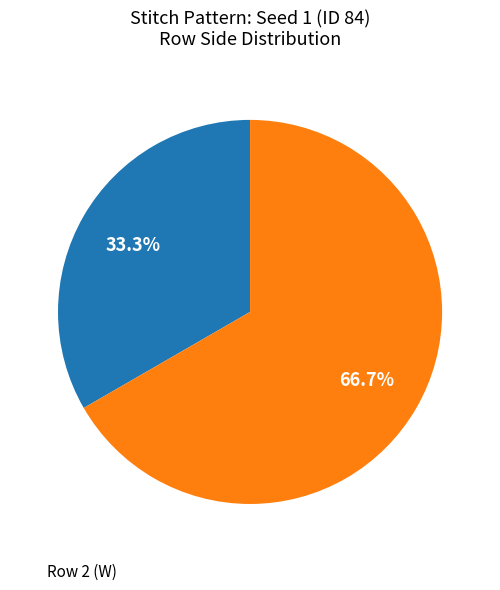

Does any single category account for the majority?

Yes